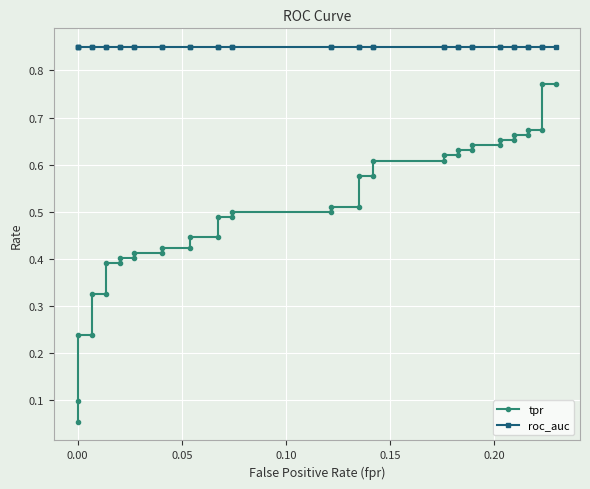

List the series in order of their overall mean, lowest first.

tpr, roc_auc